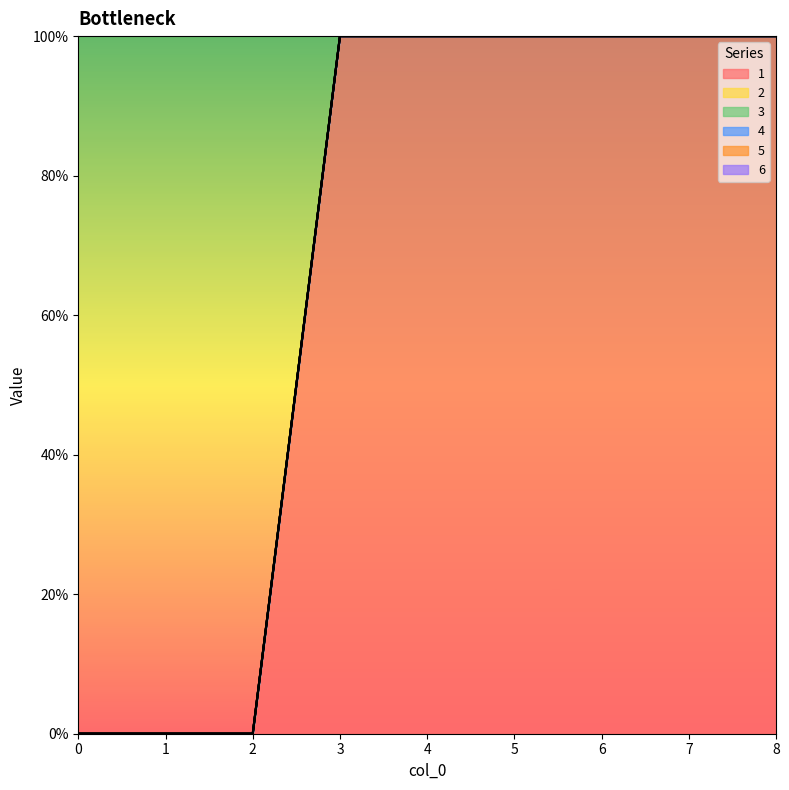

True or false: 2 and 1 intersect in this chart.

False